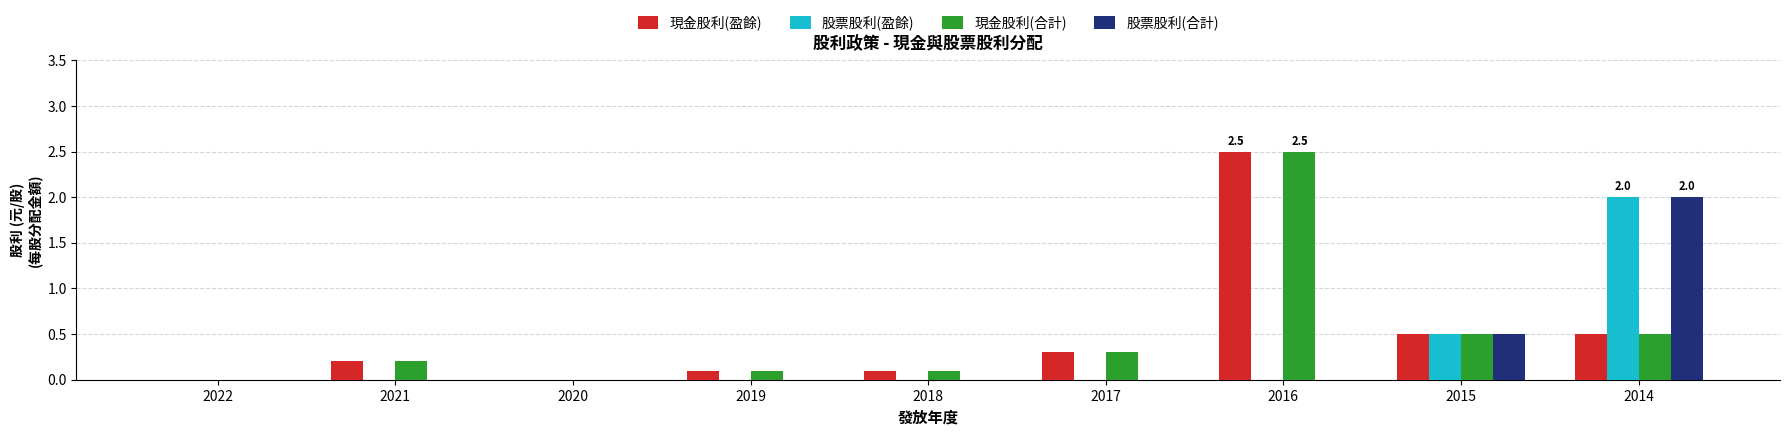

What is the spread (max minus min) of values at 2021?

0.2